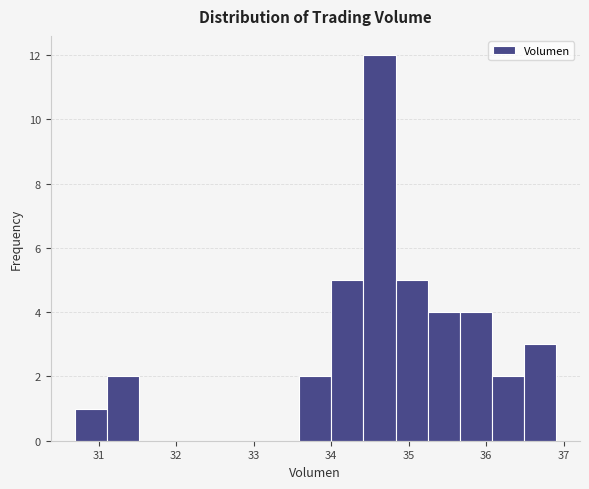

Reading left to right, list every bar in this chart as the range it spans on the x-axis followed by its height. Neither the bar edges nor the heights are printed on the chart, so give them approximately, as read against the axes.

30.7 to 31.1: 1
31.1 to 31.5: 2
31.5 to 31.9: 0
31.9 to 32.3: 0
32.3 to 32.8: 0
32.8 to 33.2: 0
33.2 to 33.6: 0
33.6 to 34.0: 2
34.0 to 34.4: 5
34.4 to 34.8: 12
34.8 to 35.2: 5
35.2 to 35.7: 4
35.7 to 36.1: 4
36.1 to 36.5: 2
36.5 to 36.9: 3